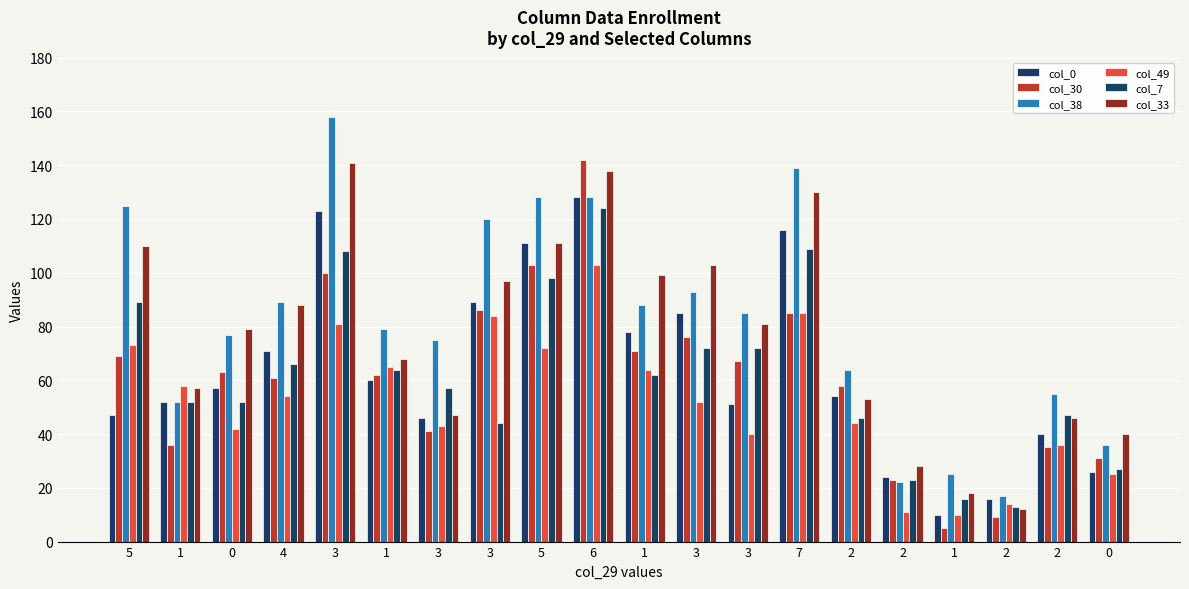

Does the chart contain any negative values?

No